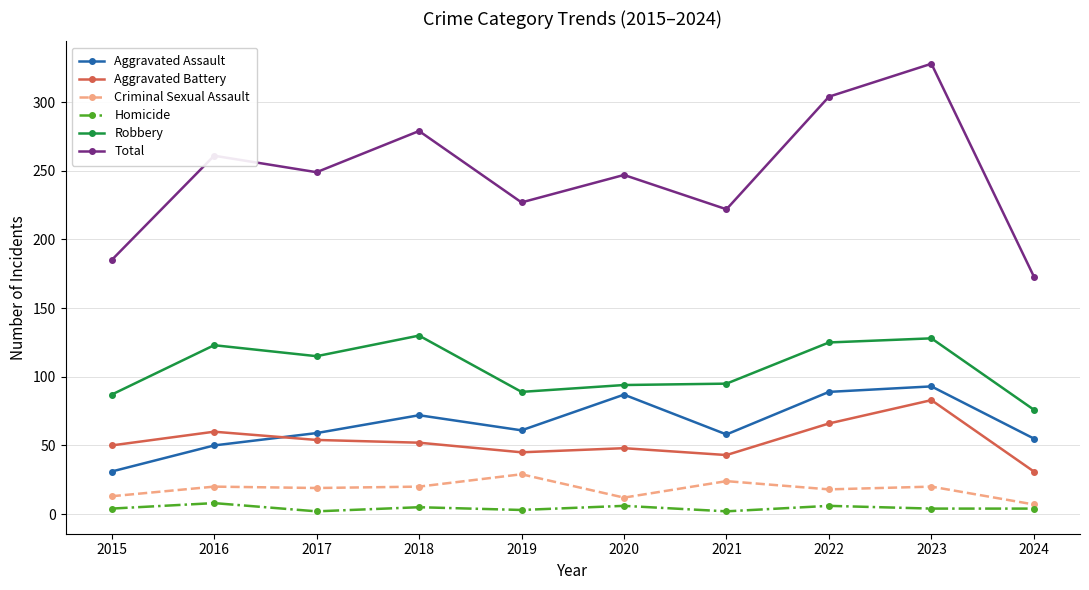

What value does the Aggravated Battery series have at 2019?

45